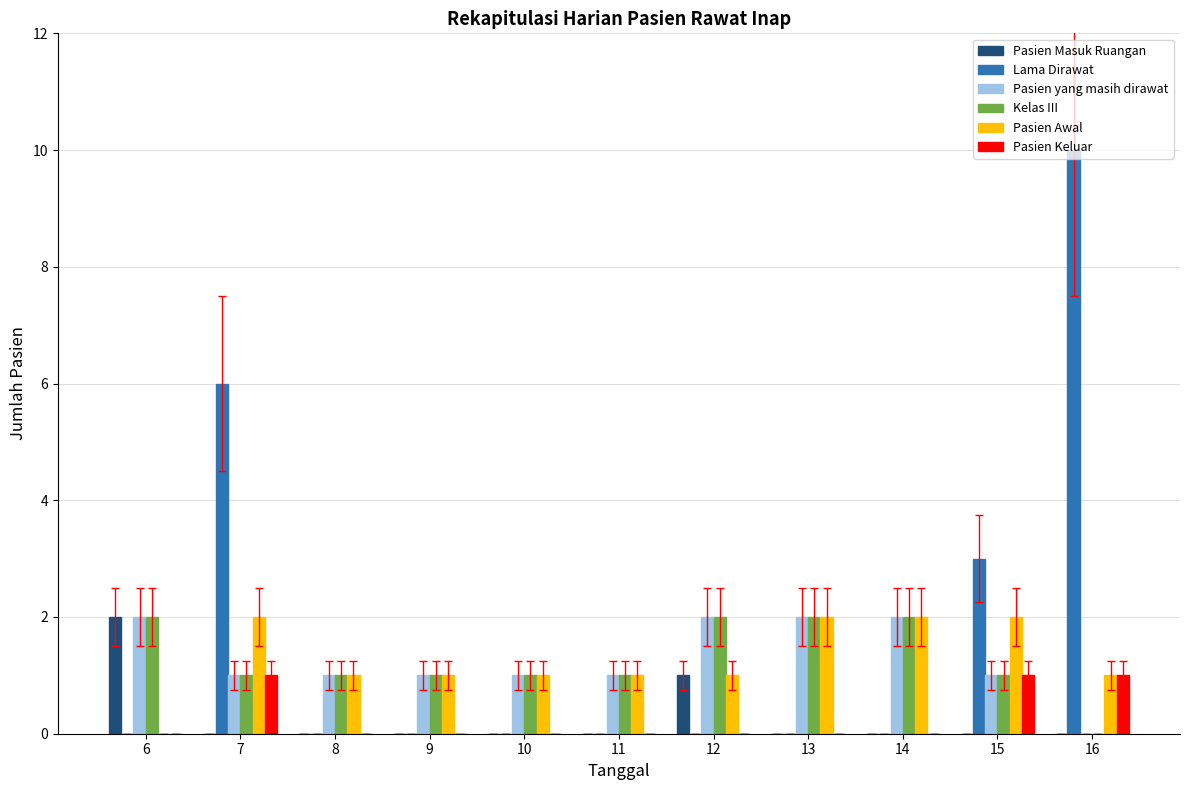

Reading left to right, extract all data points from this chart.

Pasien Masuk Ruangan: 2	0	0	0	0	0	1	0	0	0	0
Lama Dirawat: 0	6	0	0	0	0	0	0	0	3	10
Pasien yang masih dirawat: 2	1	1	1	1	1	2	2	2	1	0
Kelas III: 2	1	1	1	1	1	2	2	2	1	0
Pasien Awal: 0	2	1	1	1	1	1	2	2	2	1
Pasien Keluar: 0	1	0	0	0	0	0	0	0	1	1